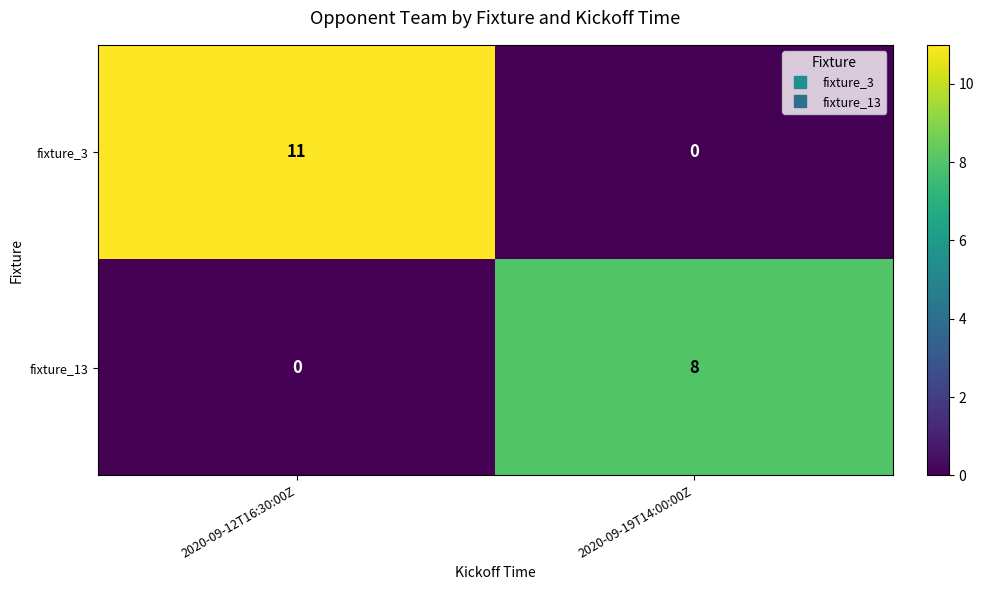

Is it true that fixture_13 equals -5 at 2020-09-12T16:30:00Z?

False